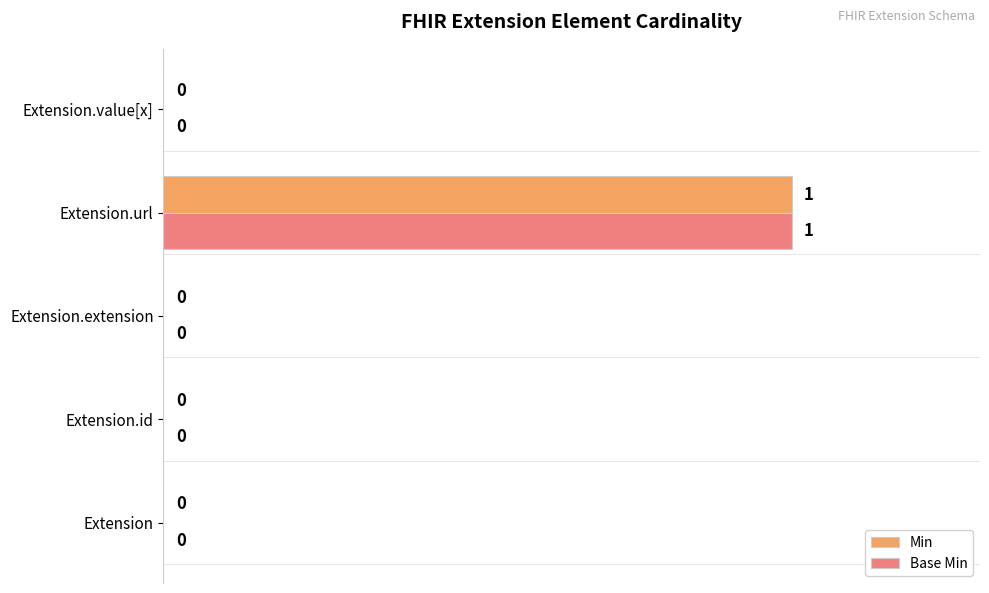

How many Min values are between 0 and 1?

5